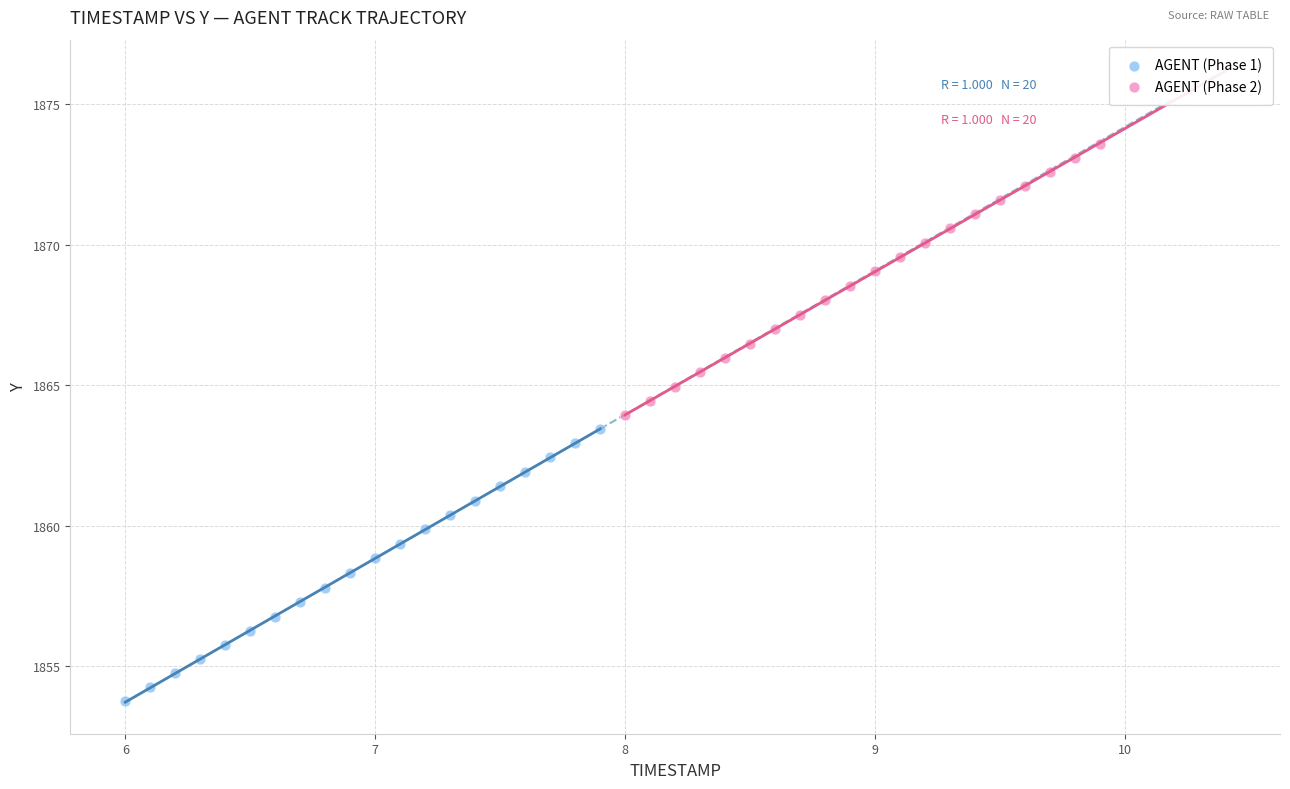

Which series has the largest Y range (max minus min)?

AGENT (Phase 1)